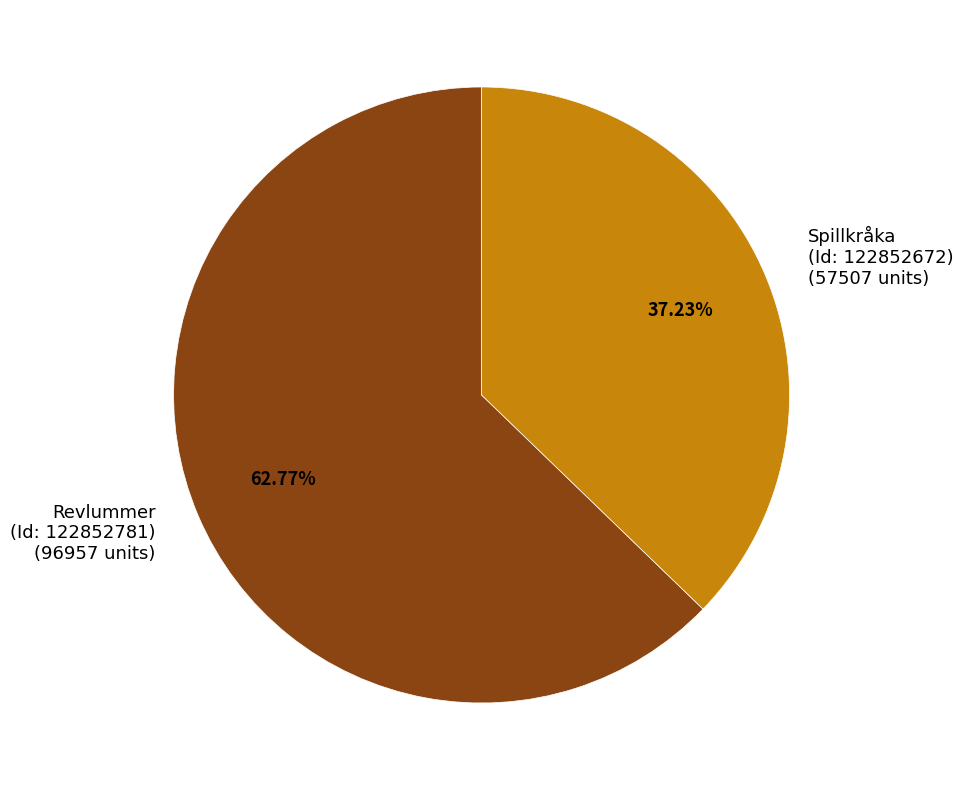

Between Revlummer (Id: 122852781) and Spillkråka (Id: 122852672), which is larger?

Revlummer (Id: 122852781)